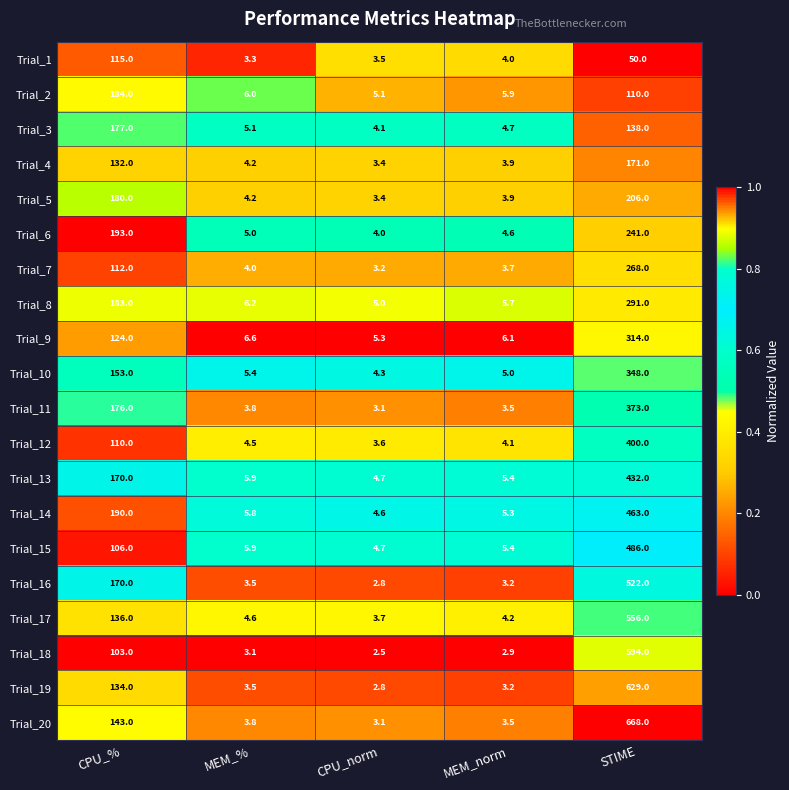

Where does the Trial_18 series first go above 3?

CPU_%